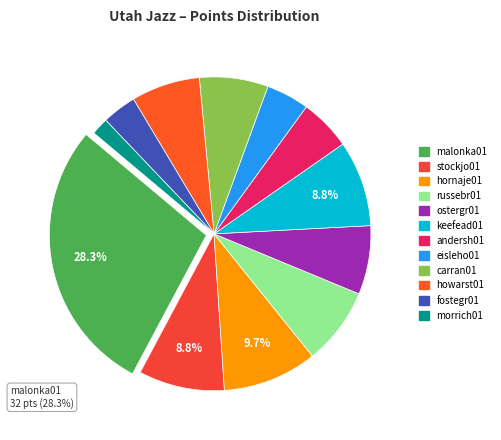

What is the ratio of the value at stockjo01 to the value at eisleho01?

2.0